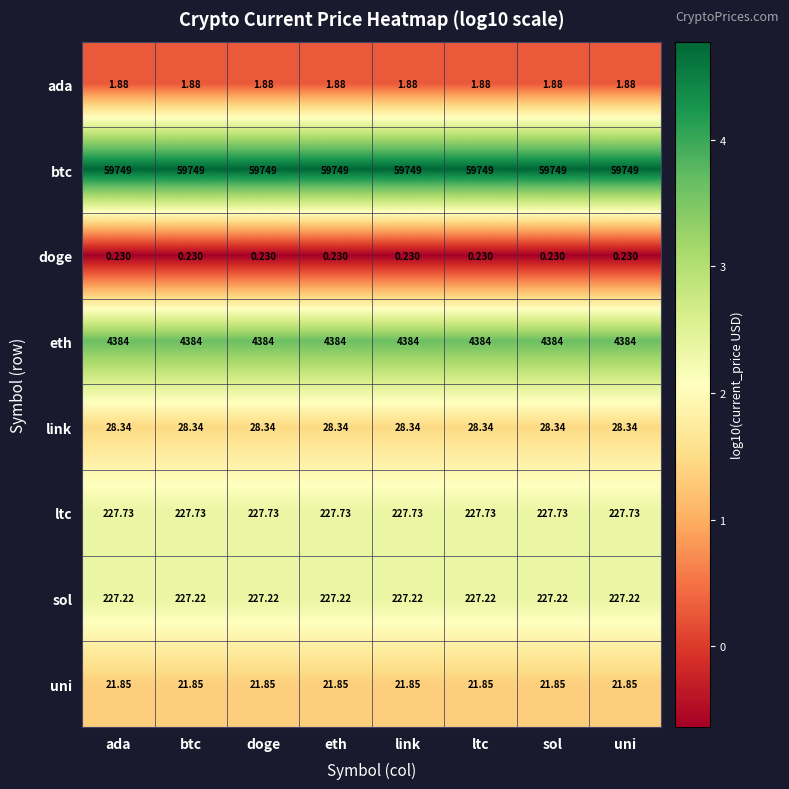

At eth, list the series in order from largest to smallest.

btc, eth, ltc, sol, link, uni, ada, doge